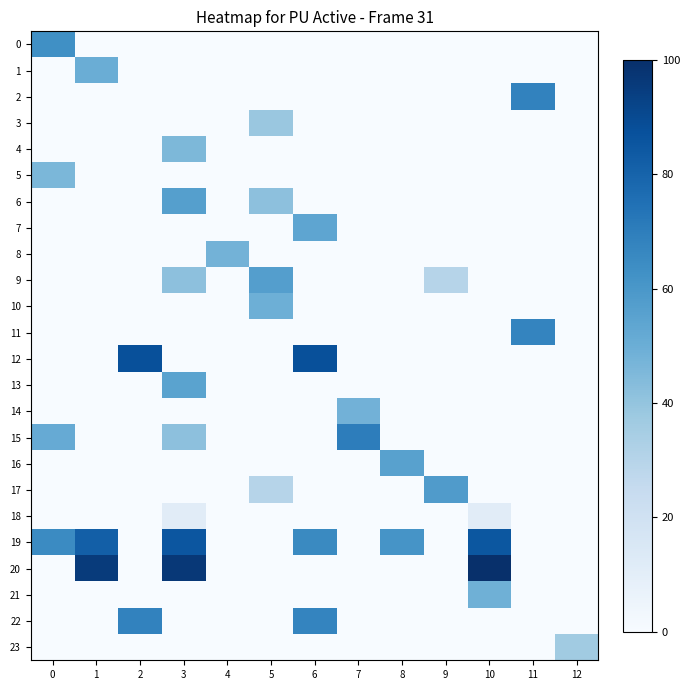

List the series in order of their peak value, lowest first.

18, 23, 3, 4, 5, 8, 14, 21, 10, 1, 7, 13, 16, 6, 9, 17, 0, 11, 2, 22, 15, 19, 12, 20